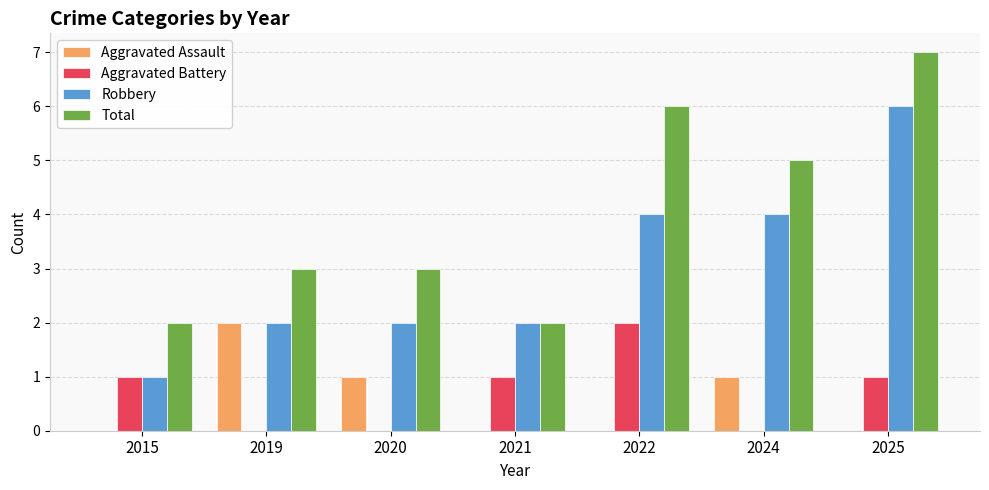

What is the approximate value of Total at 2025?

7